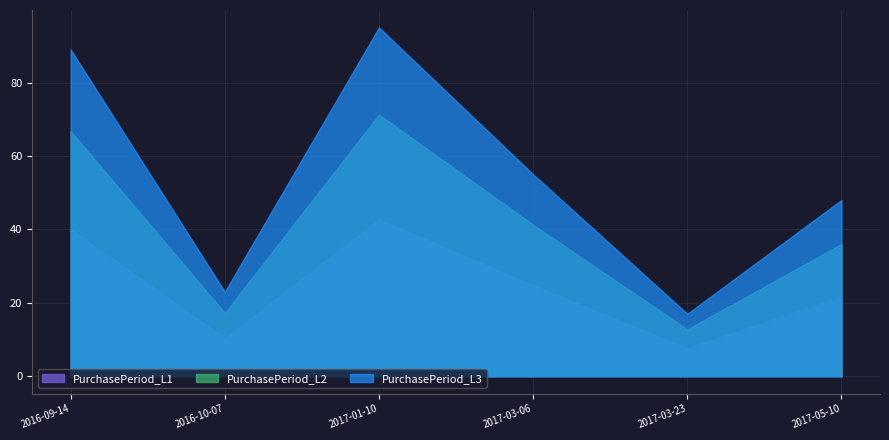

What is the difference between the maximum and minimum values in the PurchasePeriod_L1 series?

35.1